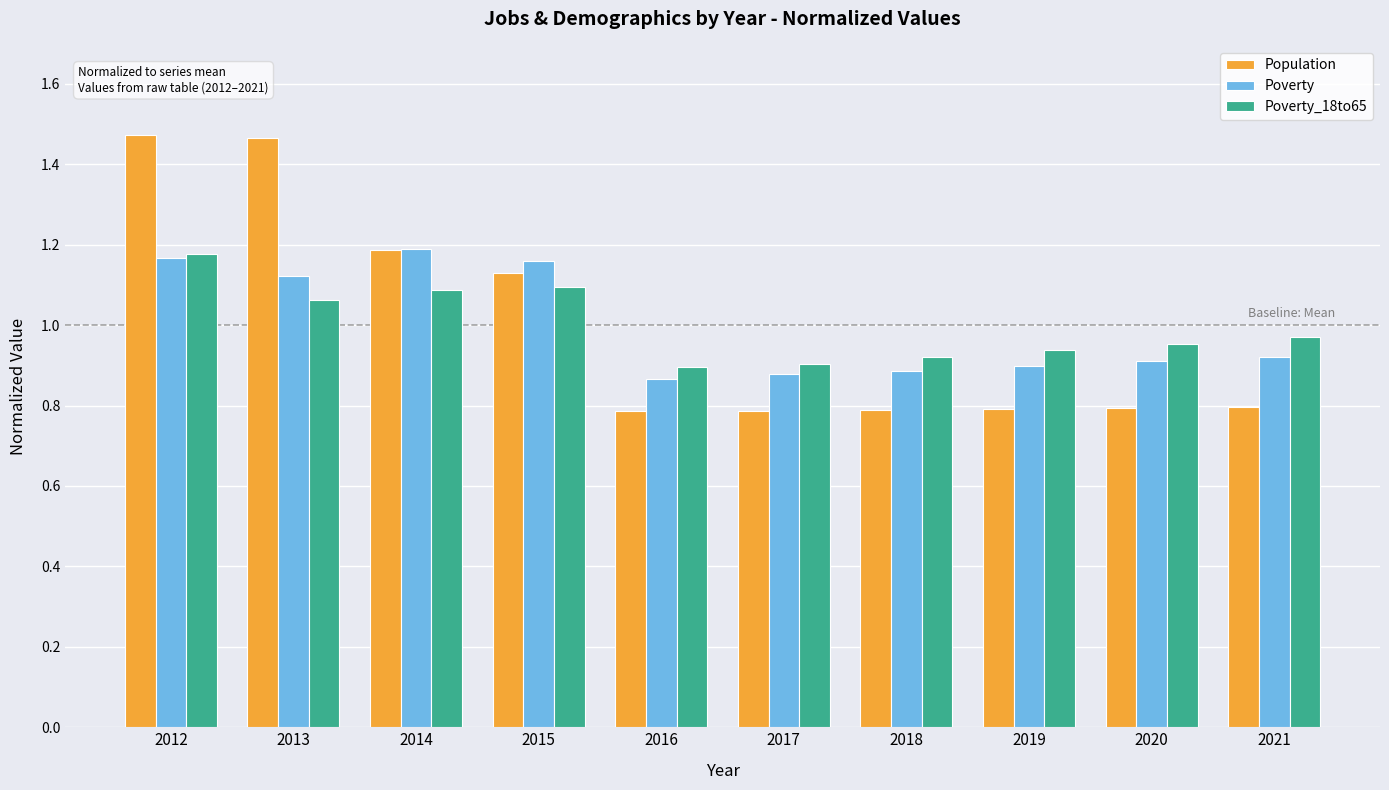

What is the difference between the second highest and second lowest values in the Population series?

0.7